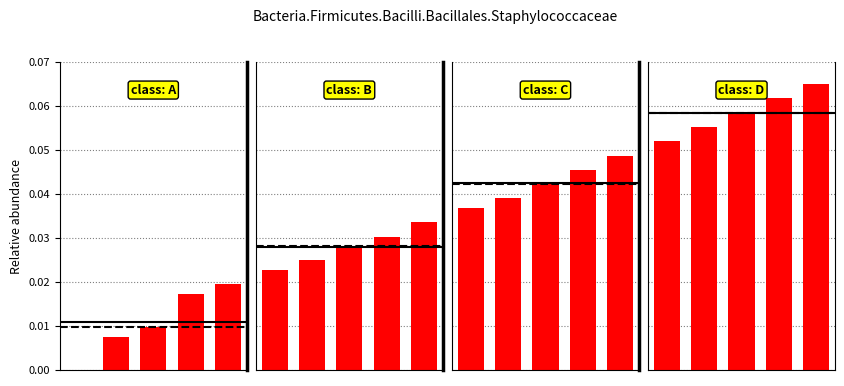

What is the average value of the class: D series?

0.1